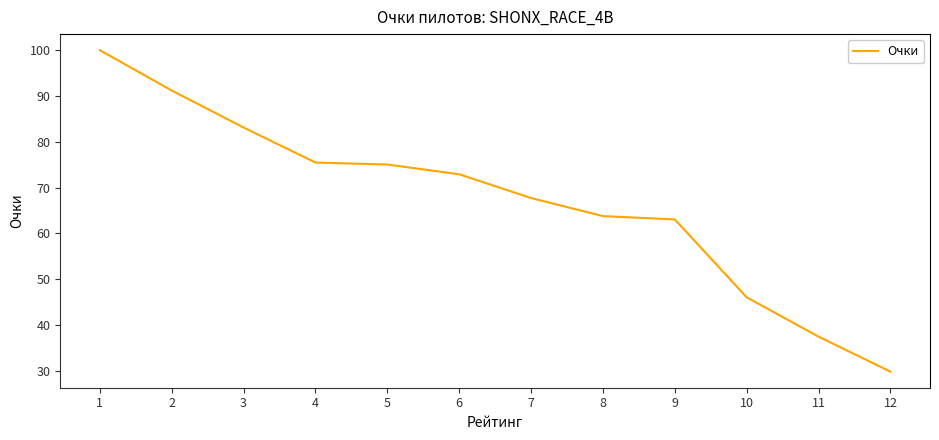

How many values are below 72?

6